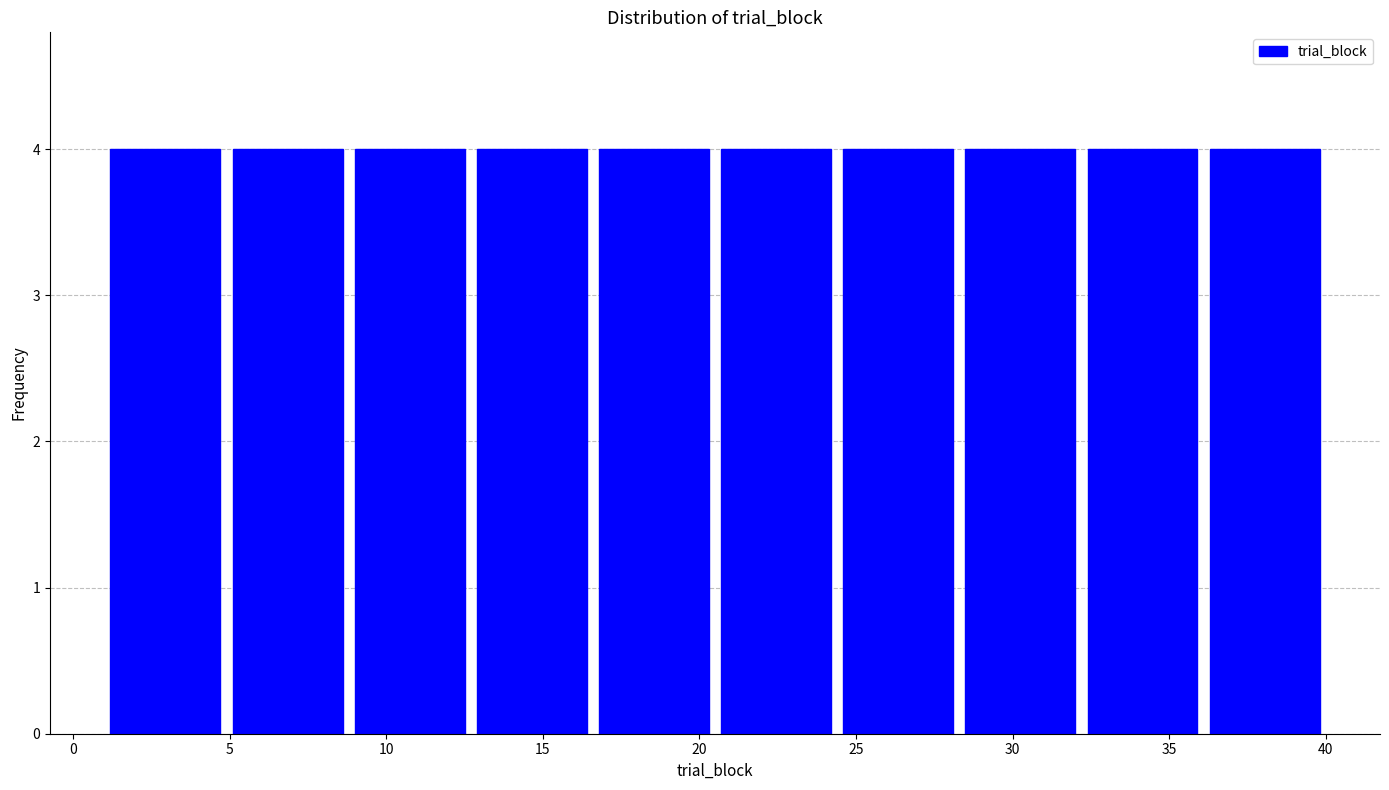

Reading left to right, transcribe this chart: for each bar, give the range it covers on the x-axis and its height. Neither the bar edges nor the heights are printed on the chart, so give them approximately, as read against the axes.

1.0 to 4.9: 4
4.9 to 8.8: 4
8.8 to 12.7: 4
12.7 to 16.6: 4
16.6 to 20.5: 4
20.5 to 24.4: 4
24.4 to 28.3: 4
28.3 to 32.2: 4
32.2 to 36.1: 4
36.1 to 40.0: 4